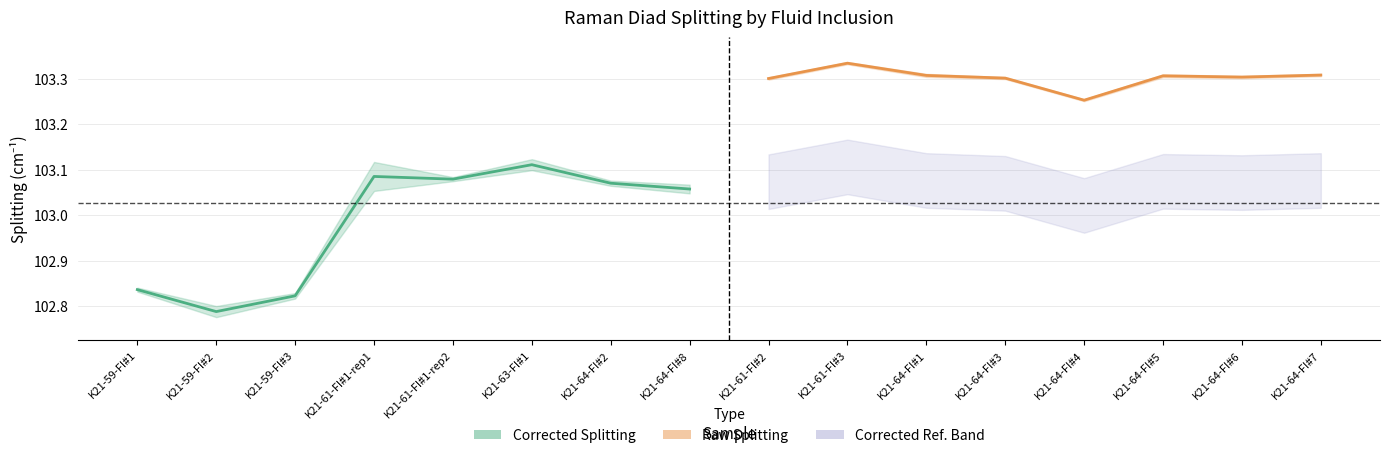

How many lines are shown in the chart?

2